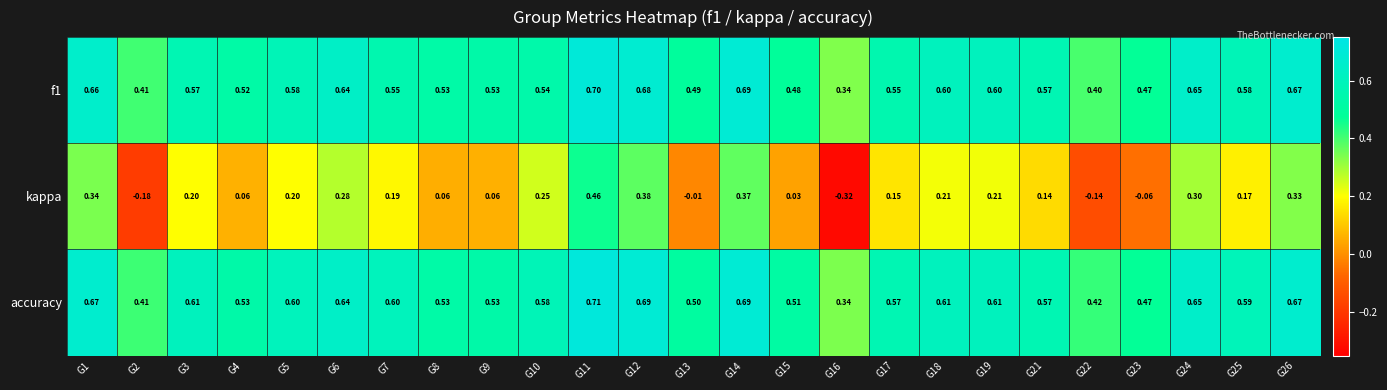

At which category is the sum across all series the highest?

G11